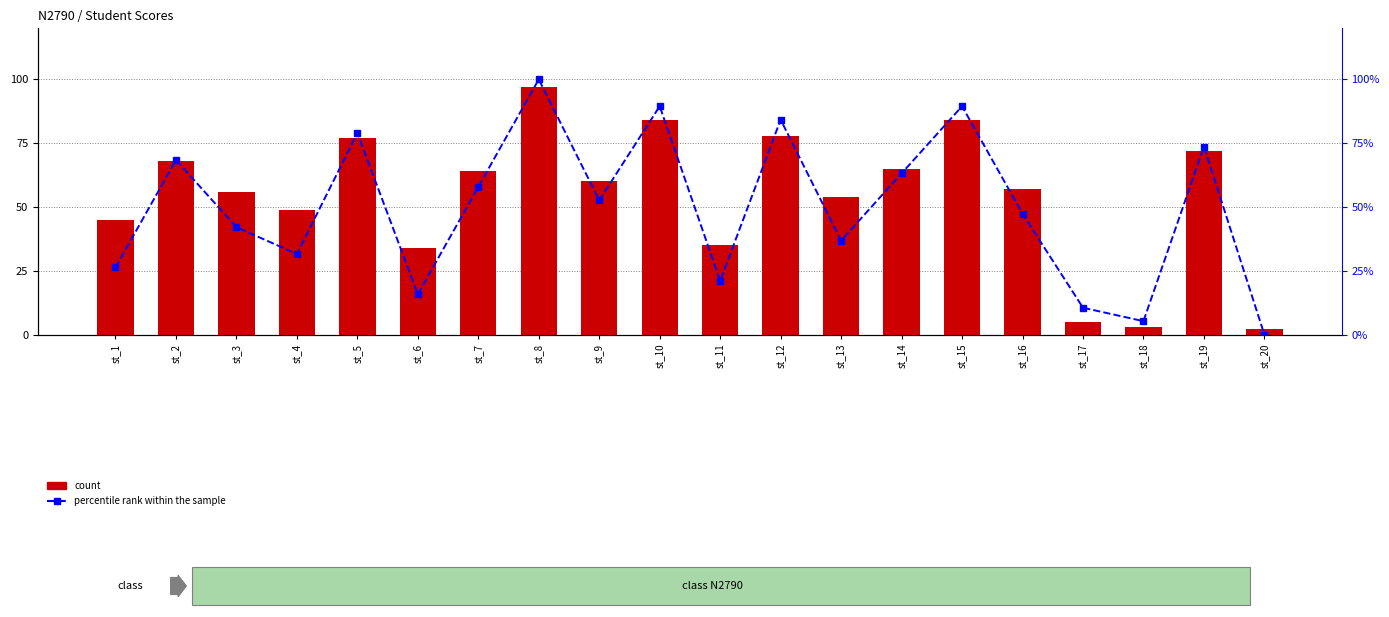

At which category is the sum across all series the highest?

st_8